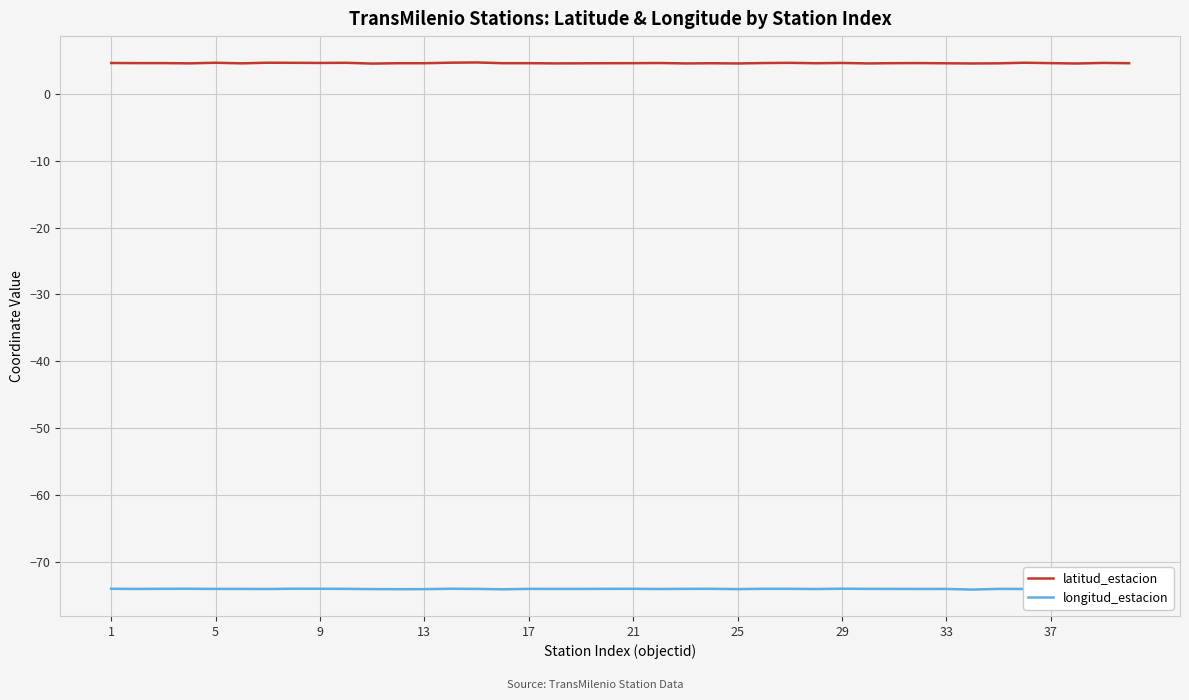

What is the approximate value of latitud_estacion at 17?

4.6